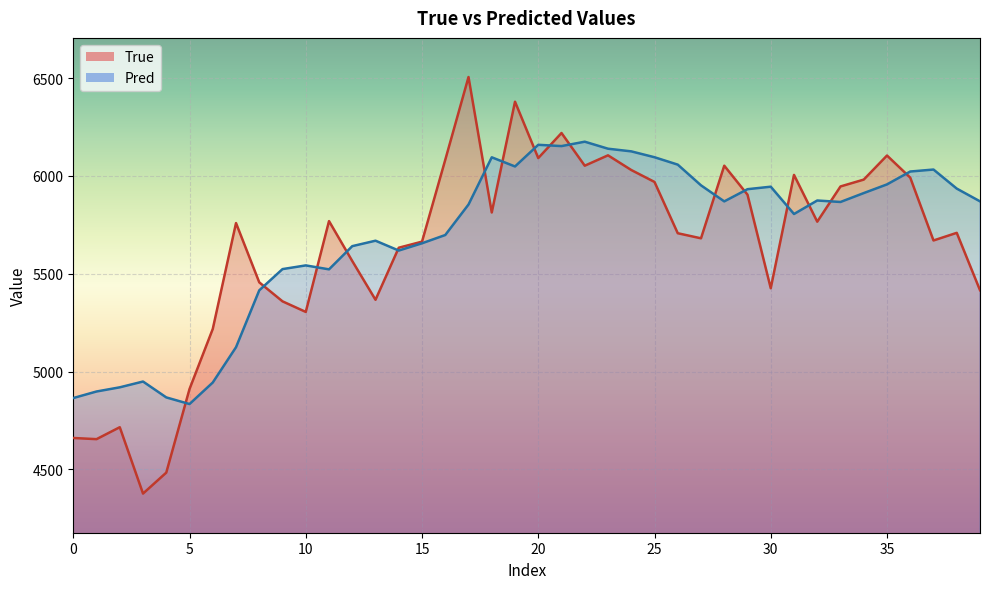

At which category is the sum across all series the highest?

19